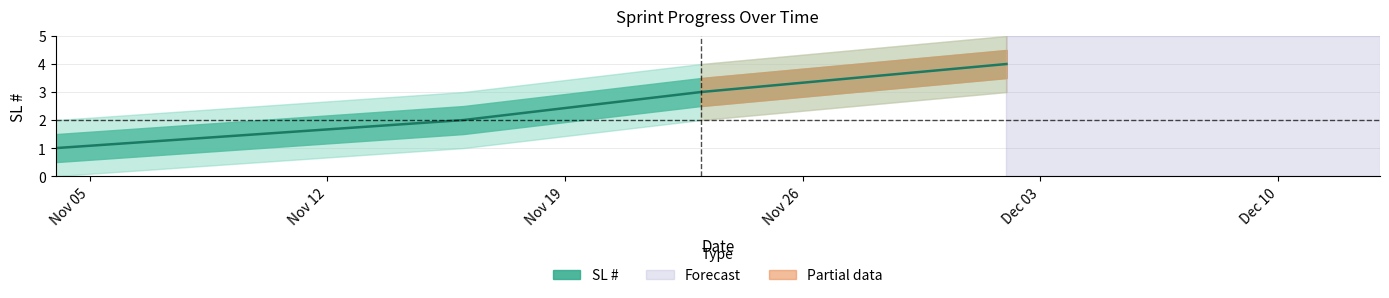

Rank the categories by value from highest to lowest.

2024-12-02, 2024-11-23, 2024-11-16, 2024-11-04